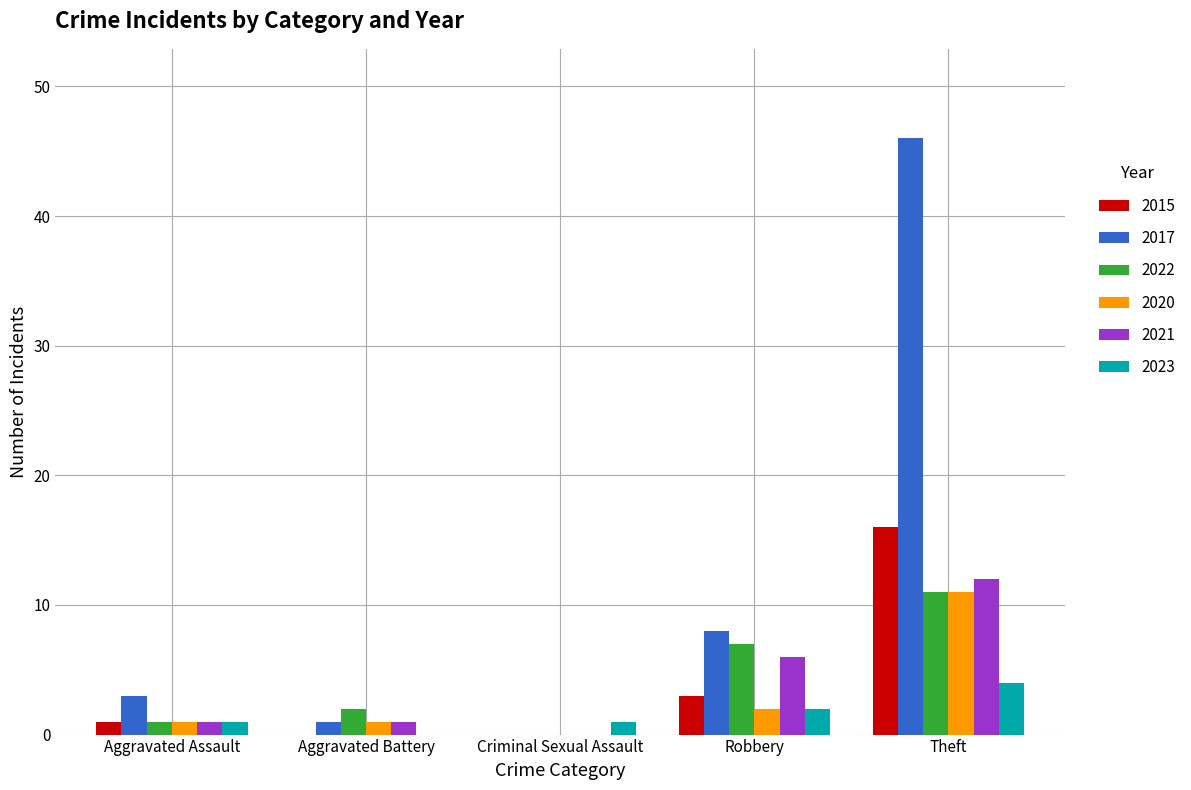

What is the total value across all series at Aggravated Assault?

8